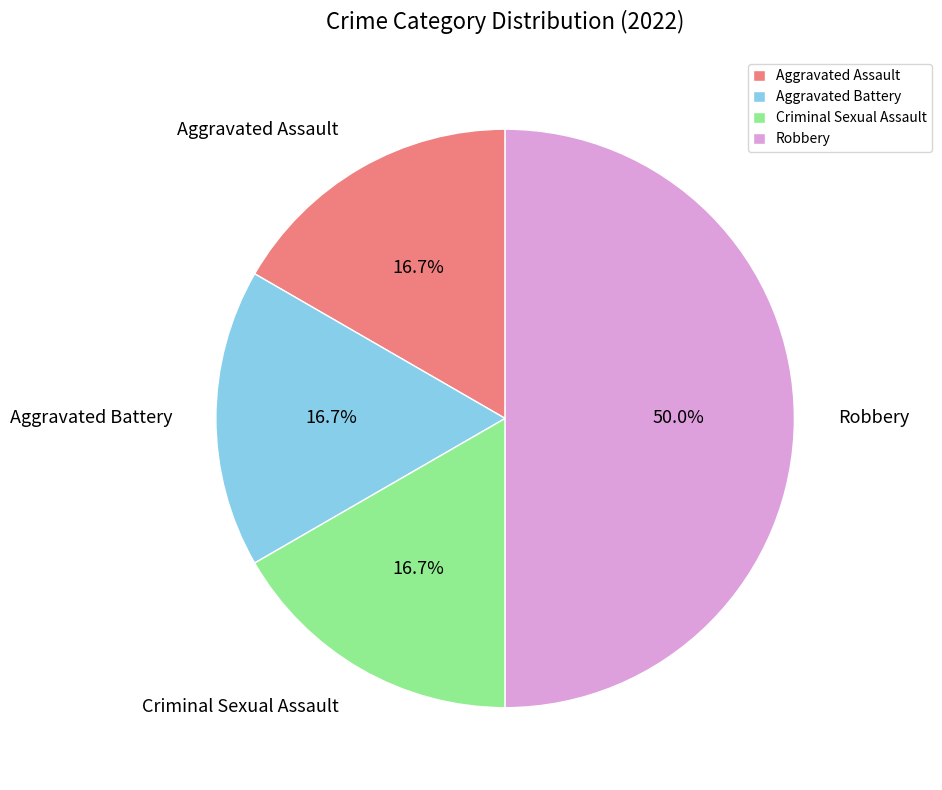

Does Aggravated Battery account for over 50% of the chart?

No